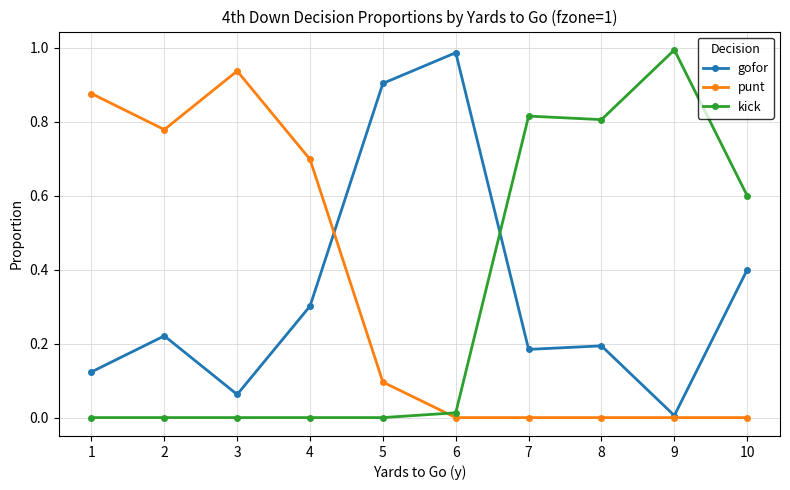

True or false: punt has a value of 0.9 at 3.

True